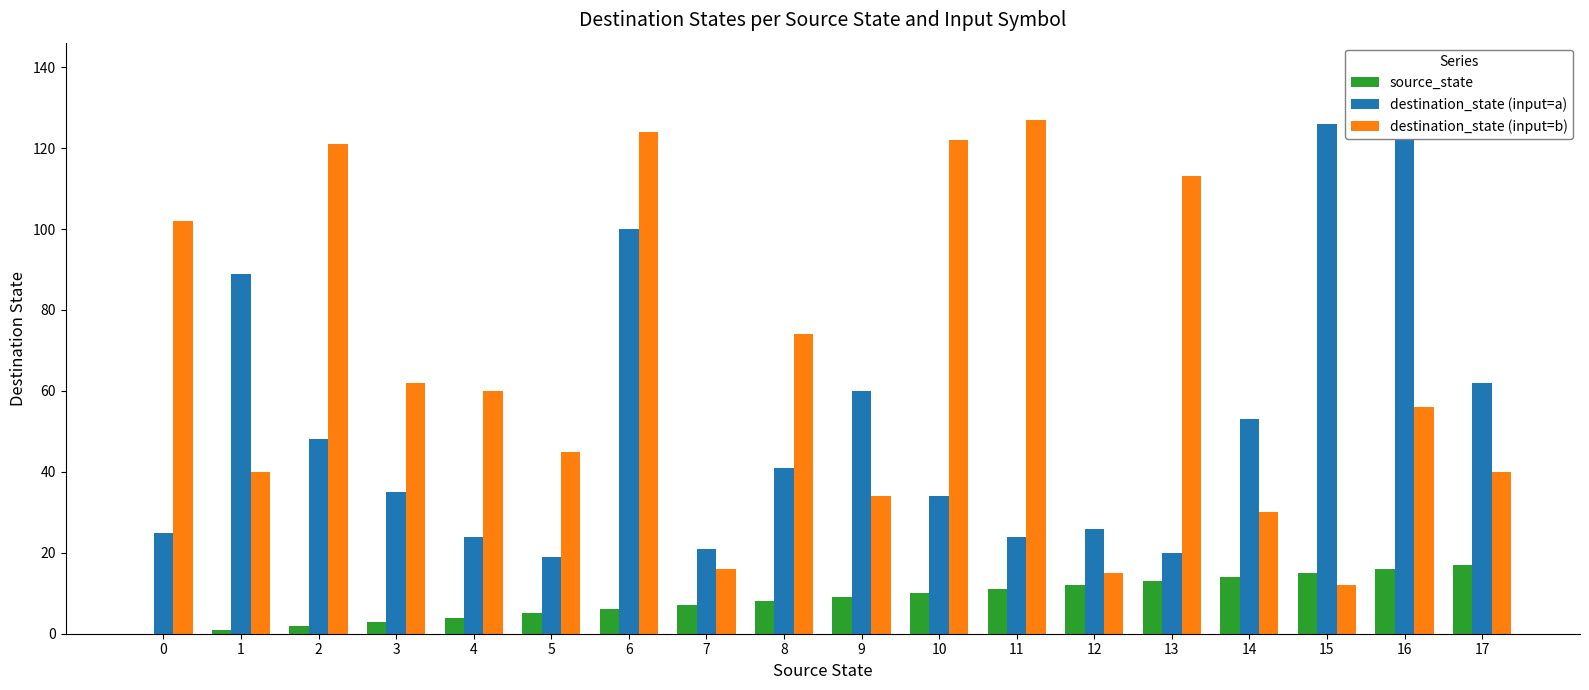

Which series has the largest range (max minus min)?

destination_state (input=b)